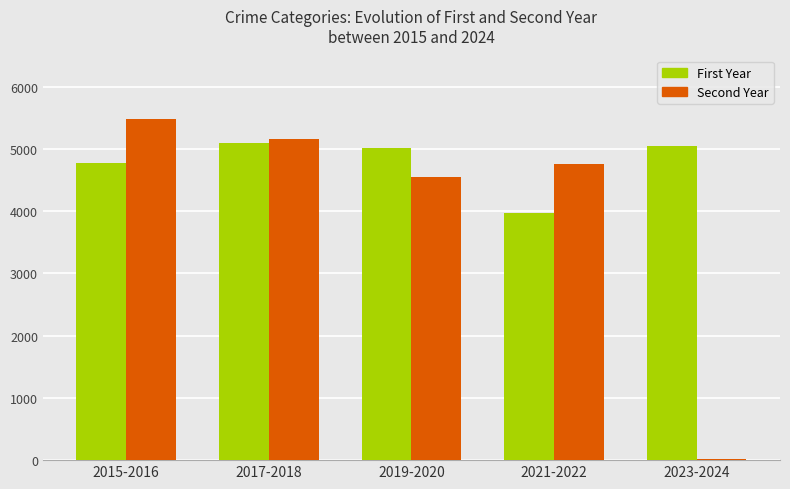

What is the difference between the First Year values at 2017-2018 and 2019-2020?

88